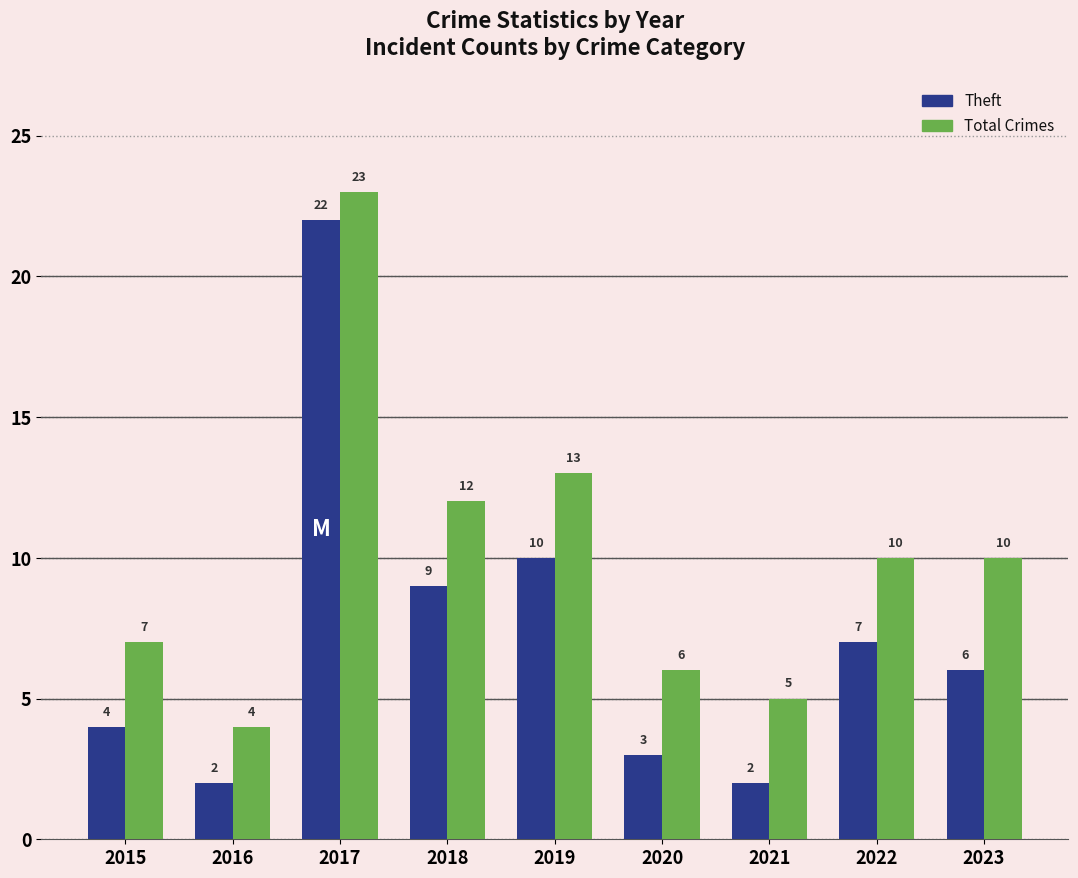

What is the greatest value displayed?

23